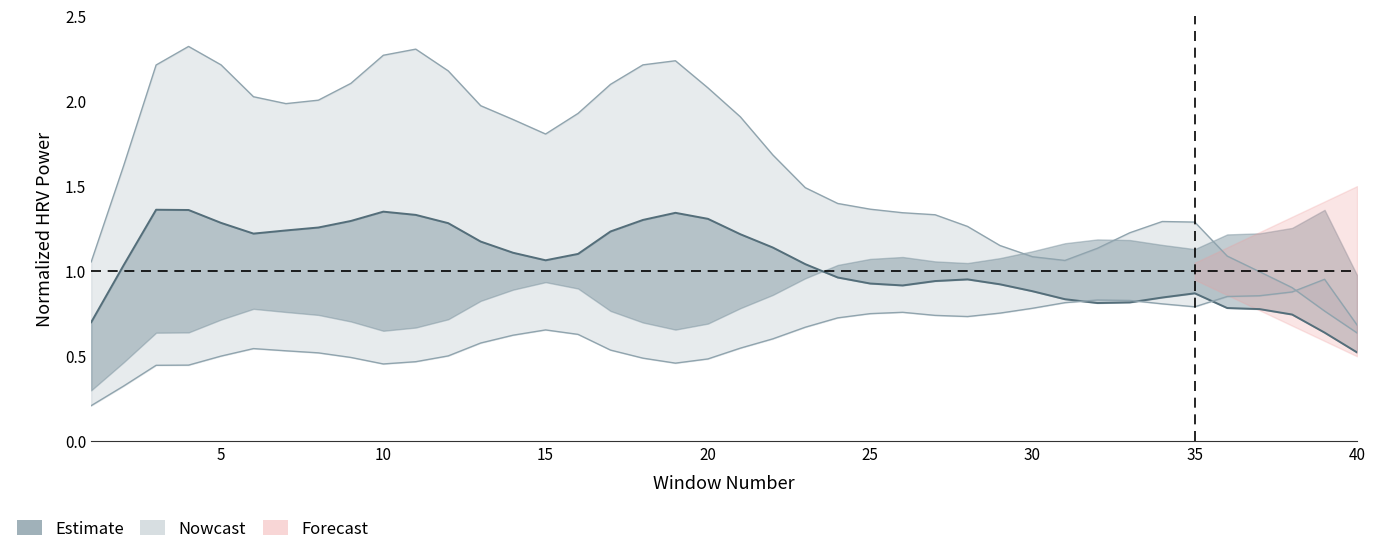

In hf_norm, how many points are higher than both neighbors (excluding endpoints)?

5